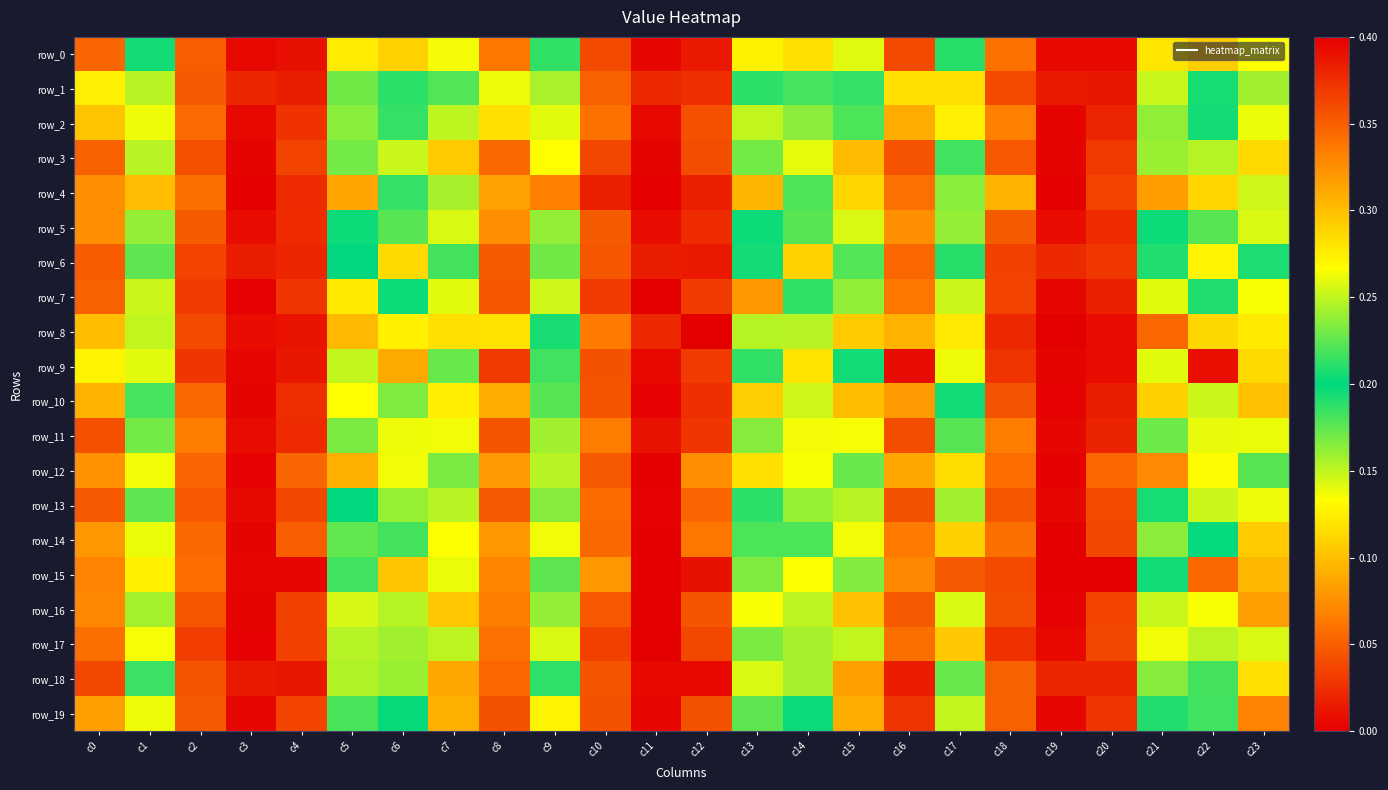

The value of row_11 at c6 is 0.4. True or false?

False